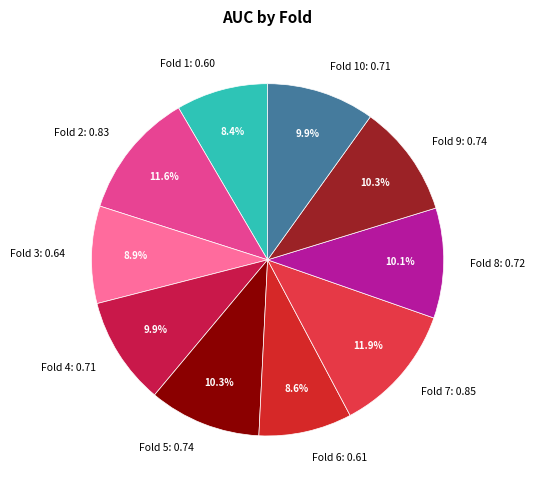

Which has a higher value, Fold 9: 0.74 or Fold 3: 0.64?

Fold 9: 0.74